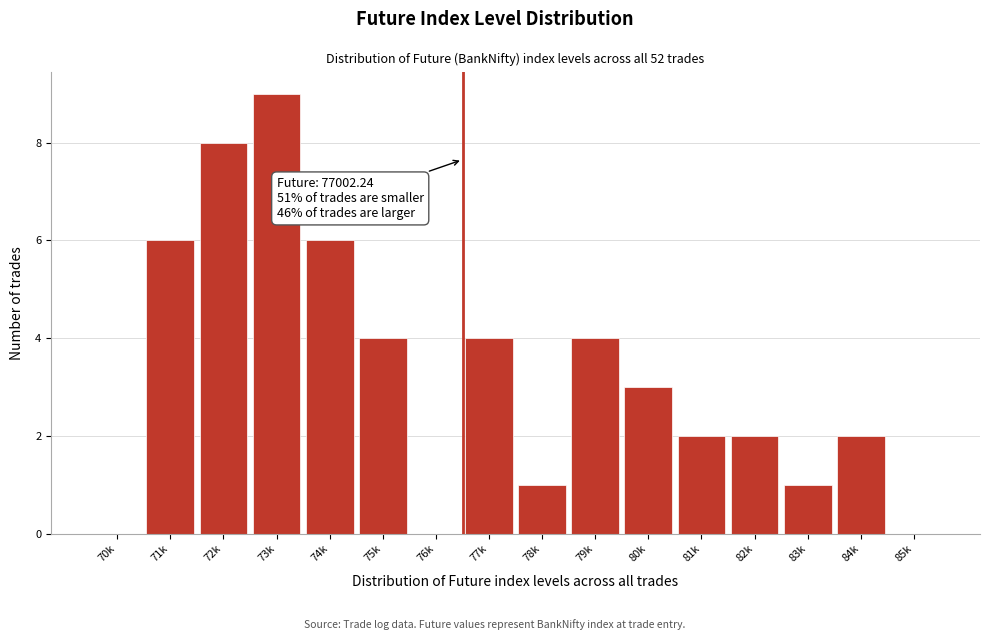

Reading left to right, extract all data points from this chart.

70k=0	71k=6	72k=8	73k=9	74k=6	75k=4	76k=0	77k=4	78k=1	79k=4	80k=3	81k=2	82k=2	83k=1	84k=2	85k=0